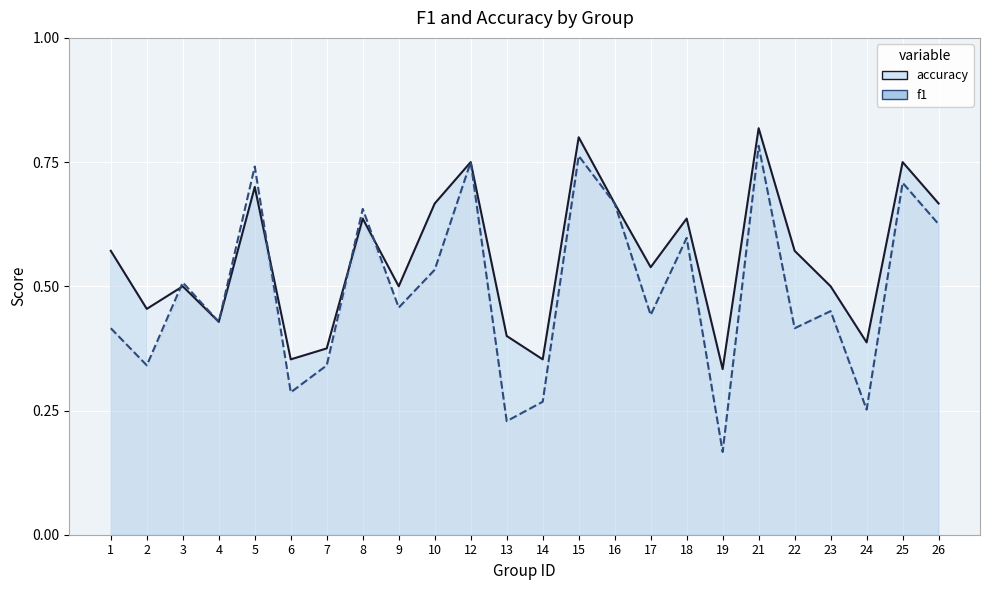

Reading left to right, extract all data points from this chart.

accuracy: 1=0.6	2=0.5	3=0.5	4=0.4	5=0.7	6=0.4	7=0.4	8=0.6	9=0.5	10=0.7	12=0.8	13=0.4	14=0.4	15=0.8	16=0.7	17=0.5	18=0.6	19=0.3	21=0.8	22=0.6	23=0.5	24=0.4	25=0.8	26=0.7
f1: 1=0.4	2=0.3	3=0.5	4=0.4	5=0.7	6=0.3	7=0.3	8=0.7	9=0.5	10=0.5	12=0.8	13=0.2	14=0.3	15=0.8	16=0.7	17=0.4	18=0.6	19=0.2	21=0.8	22=0.4	23=0.5	24=0.3	25=0.7	26=0.6